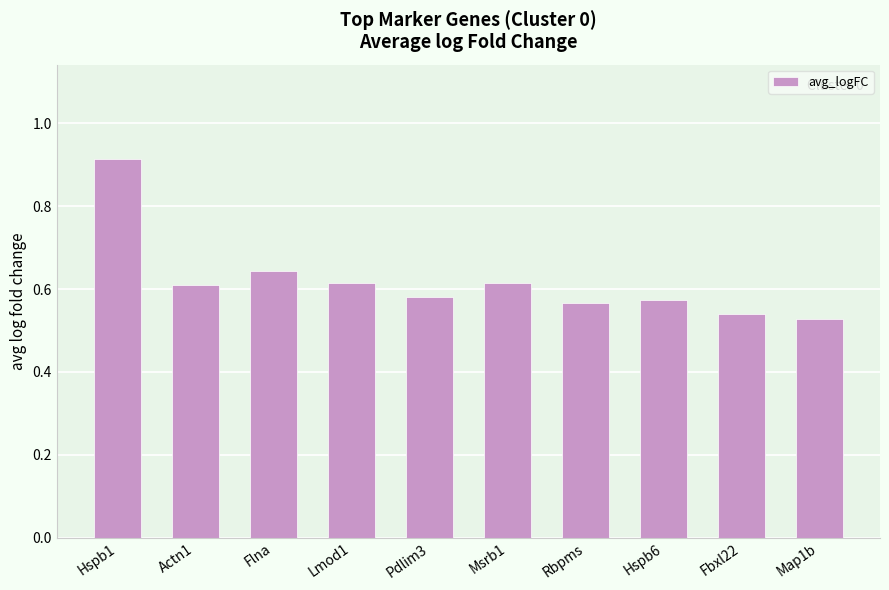

How many values are between 0 and 1?

10